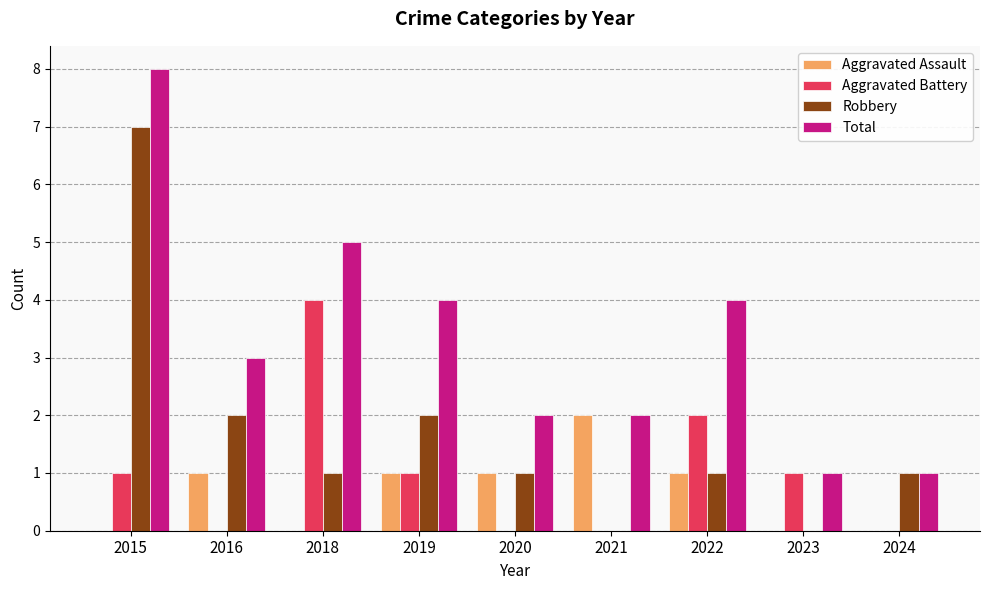

How many distinct data groups are displayed?

4